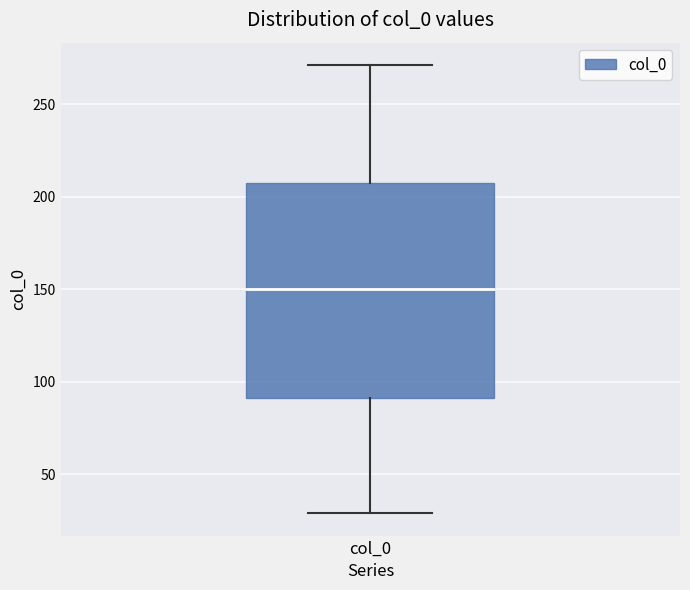

Transcribe this box plot: give where the median line is, the range the box spans, and where the two whiskers end, as read against the y-axis. The values are not printed on the chart, so give them approximately, as read against the axis.

median 150, box 90 to 210, whiskers 30 to 270